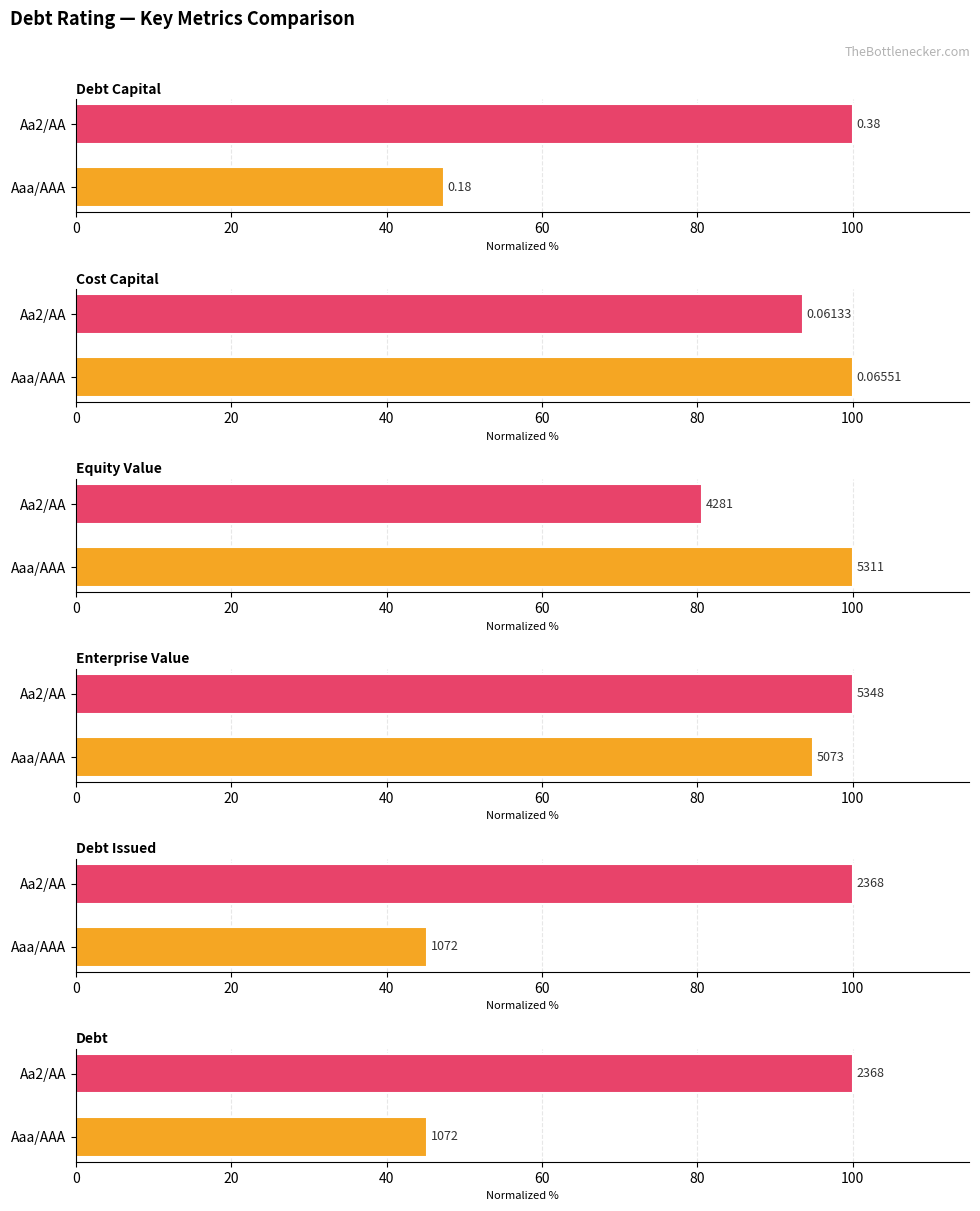

Which series has the widest spread of values?

debt_issued